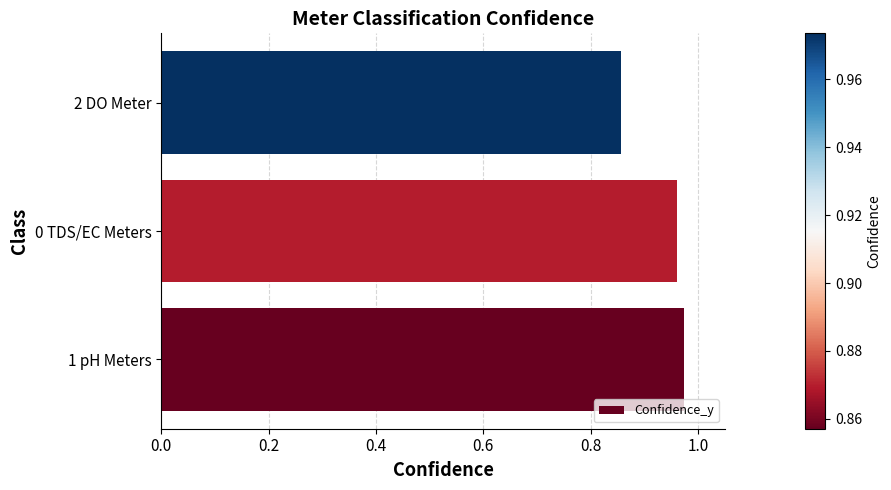

Which label corresponds to the smallest value in the chart?

2 DO Meter